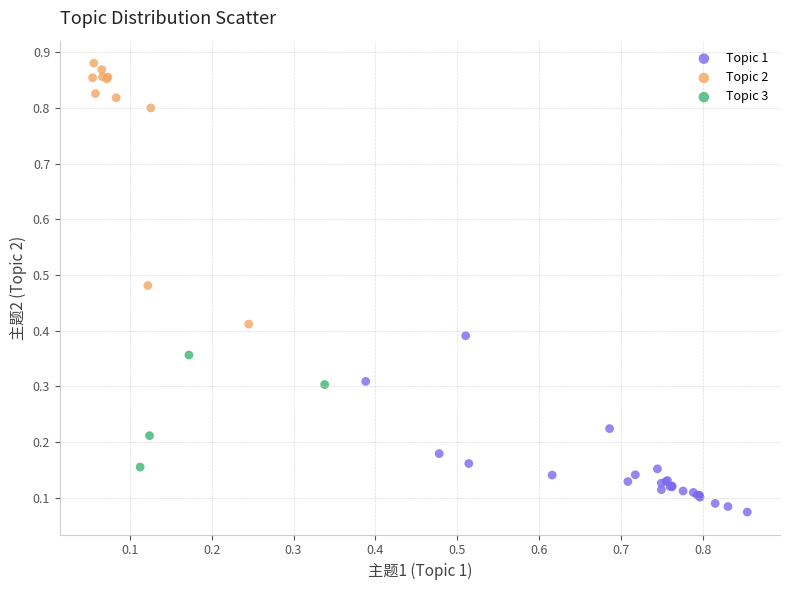

Which series contains the lowest Y value?

Topic 1